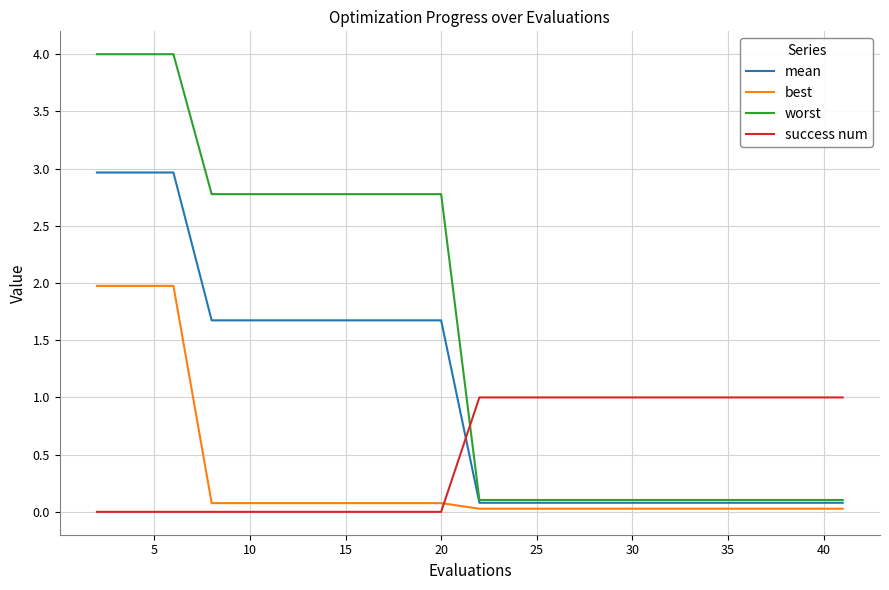

What is the average value of the worst series?

1.6